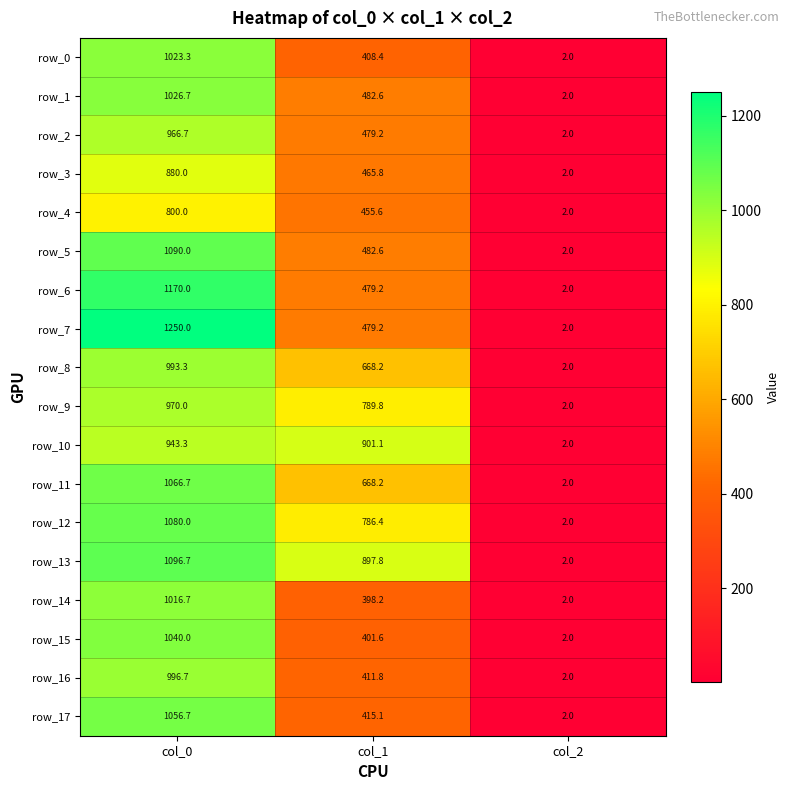

What is the lowest value of the row_12 series?

2.0